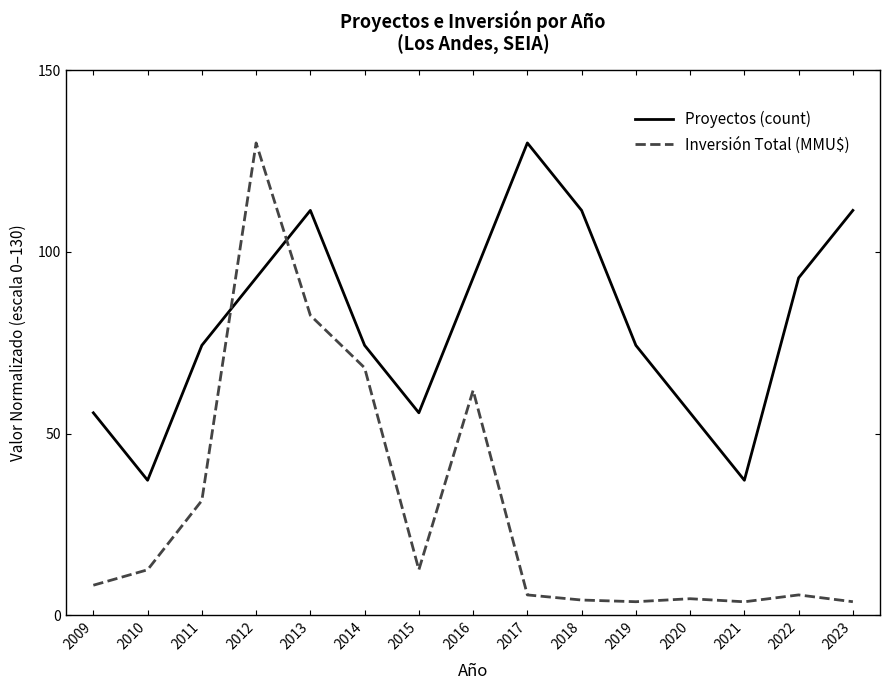

Where is the first local maximum for Inversión Total (MMU$)?

2012